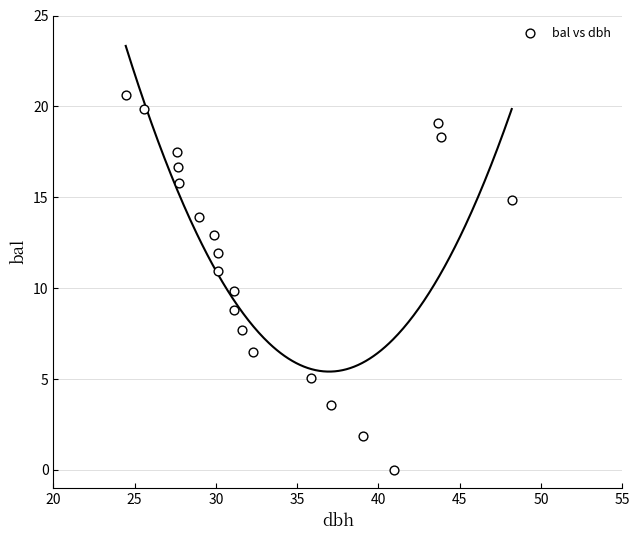

What is the range of X values (max minus min)?

23.8